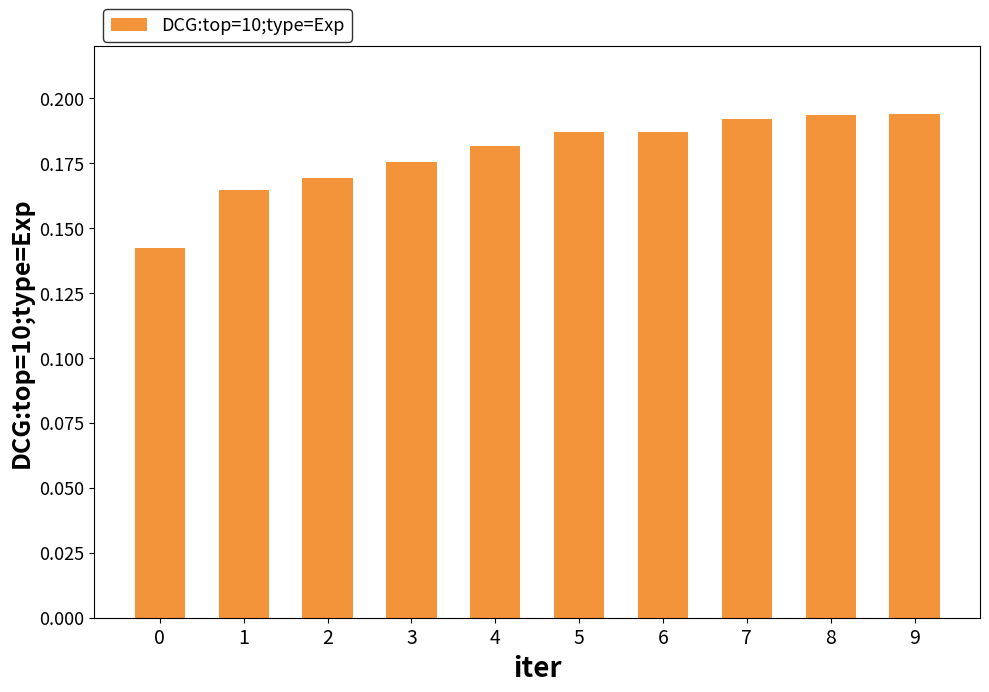

What is the sum of all values?

1.8